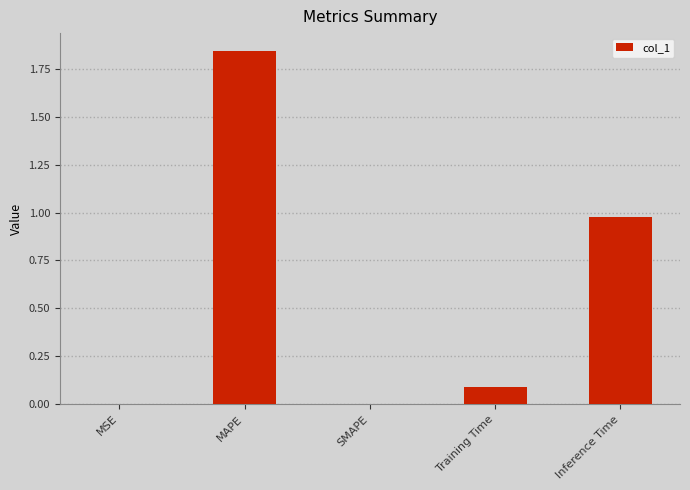

Which label corresponds to the largest value in the chart?

MAPE